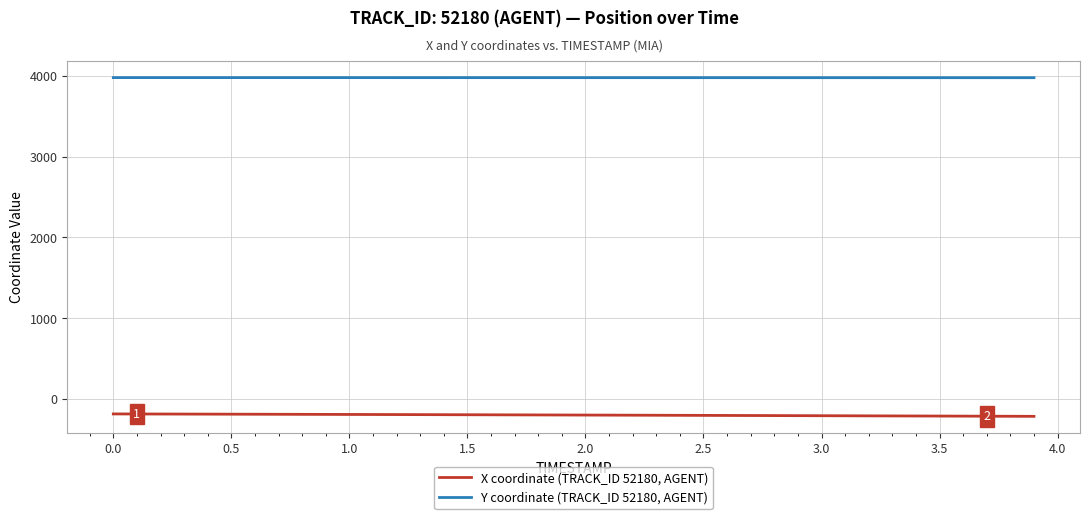

What is the minimum value for X coordinate (TRACK_ID 52180, AGENT)?

-215.8